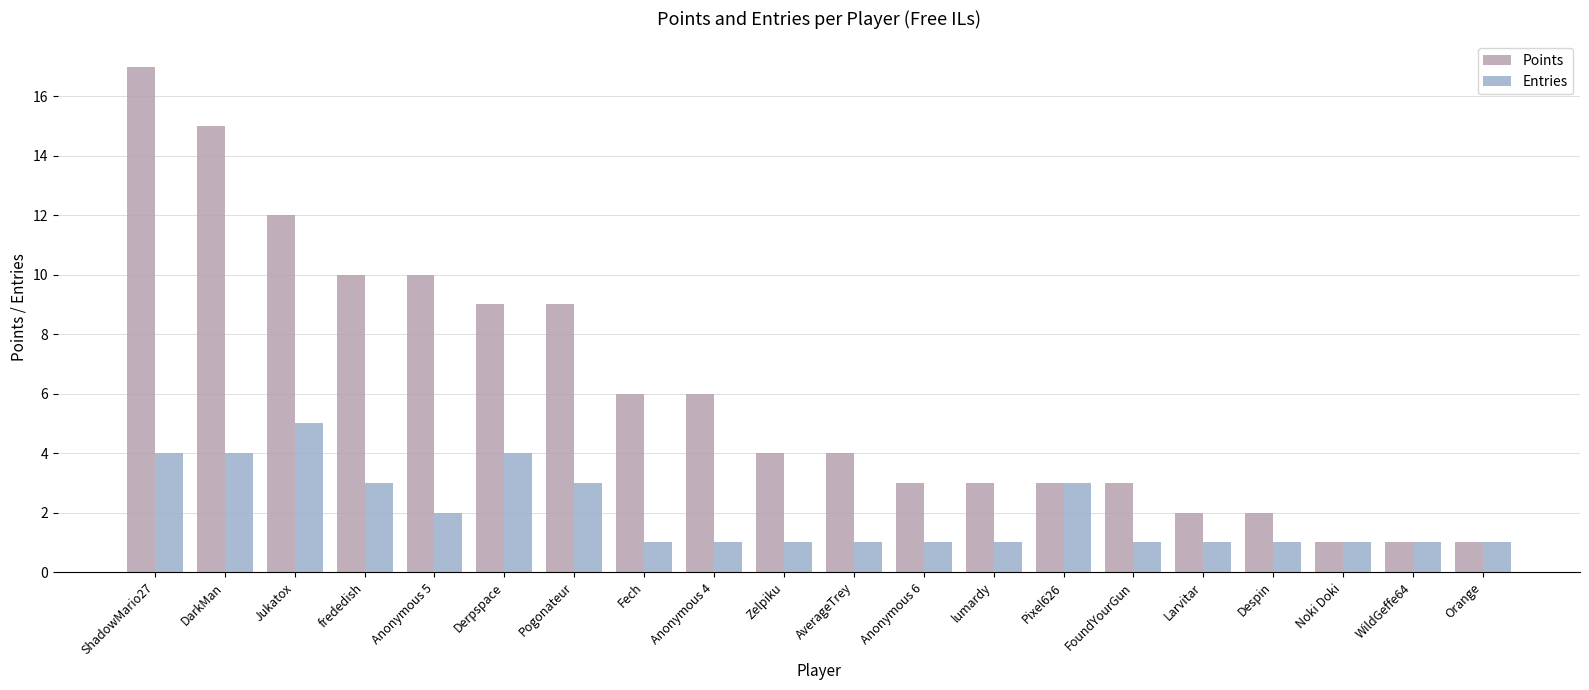

The value of Points at Larvitar is 1. True or false?

False